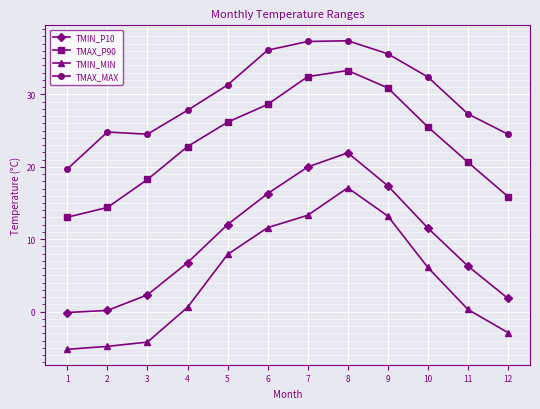

What is the value of the TMIN_P10 point at the 5th from the left?

12.0